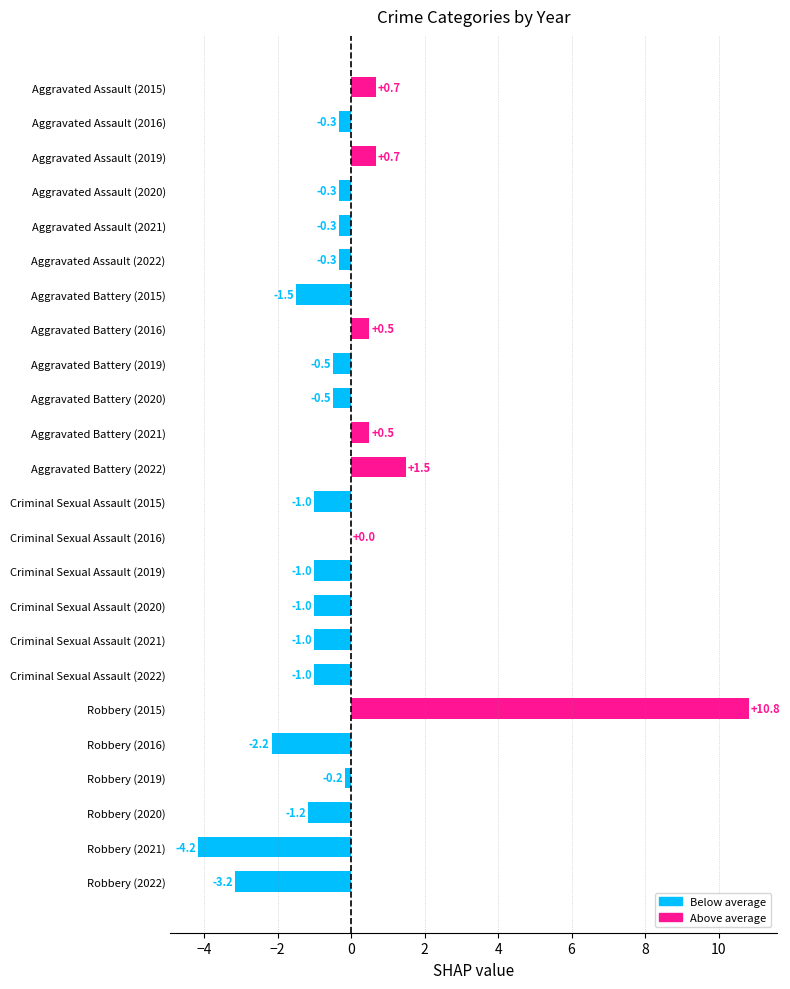

What is the sum of all values?

-5.0